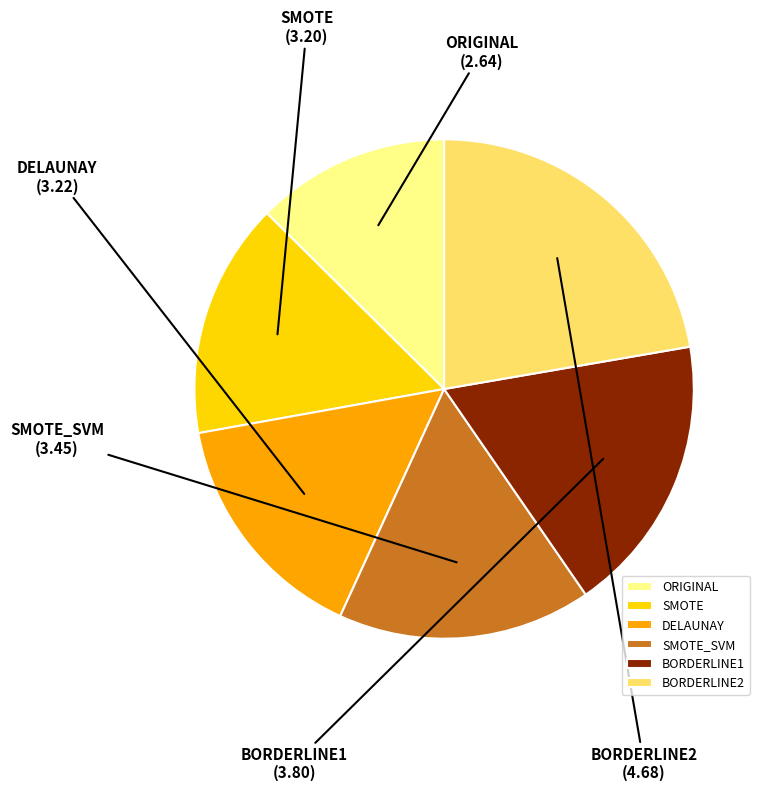

The ORIGINAL slice represents 13% of the pie. True or false?

True